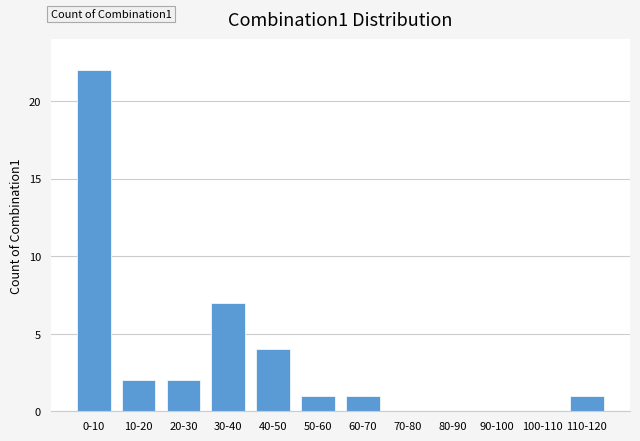

Reading left to right, what are all the values shown in this chart?

0-10=22	10-20=2	20-30=2	30-40=7	40-50=4	50-60=1	60-70=1	70-80=0	80-90=0	90-100=0	100-110=0	110-120=1